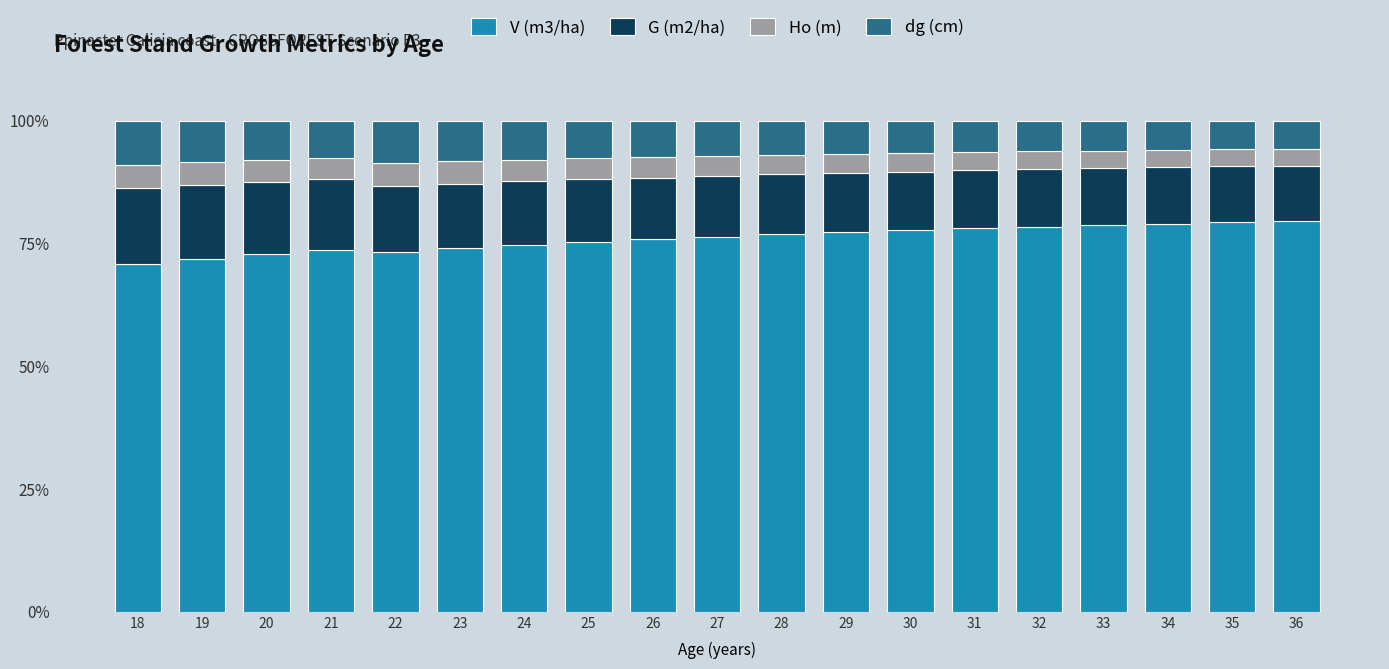

Does the chart contain stacked bars?

Yes